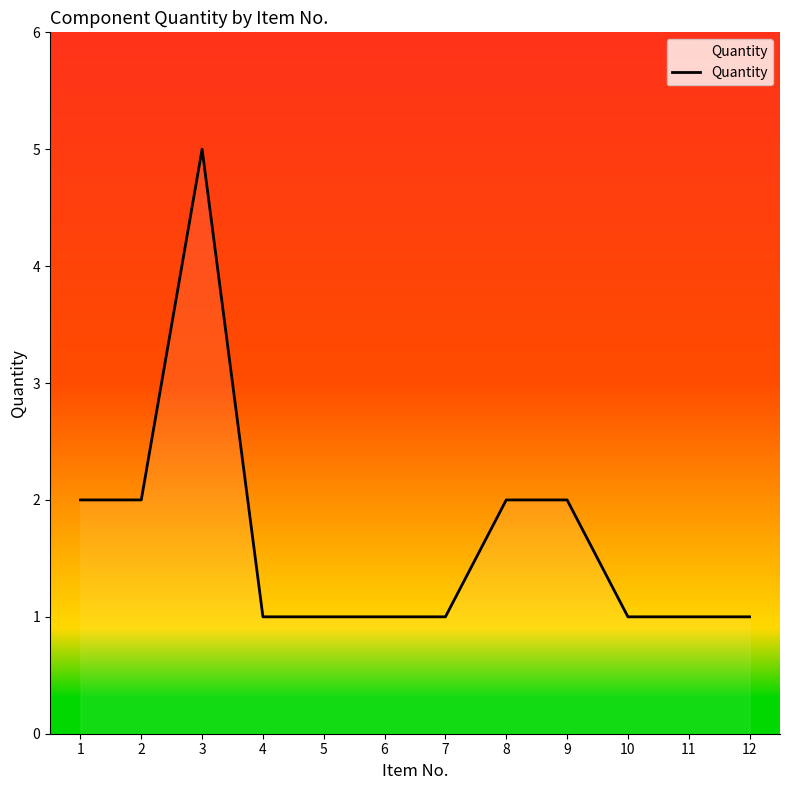

True or false: there are more than 0 points higher than both neighbors.

True